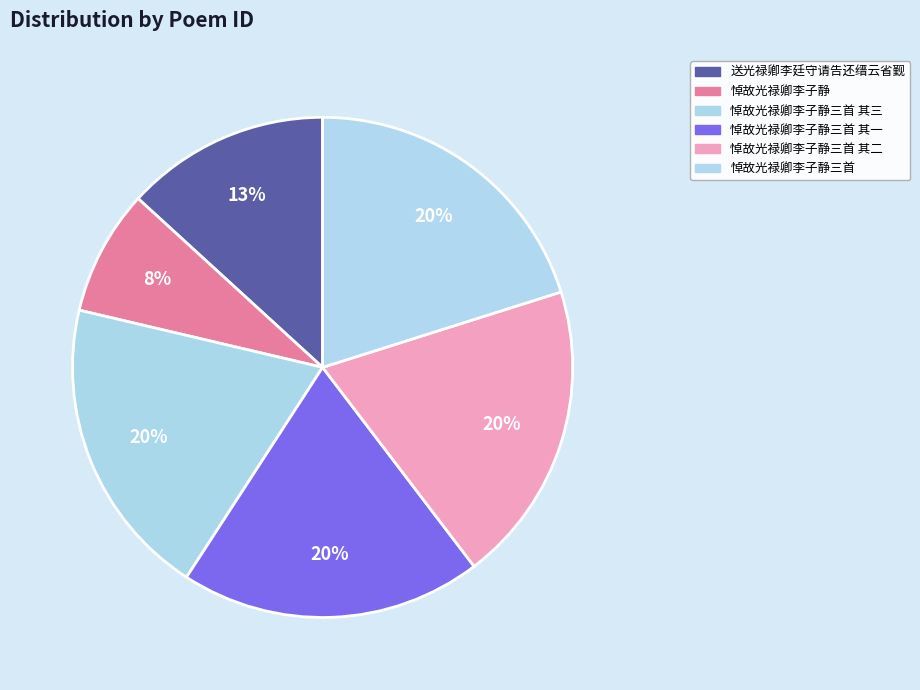

Which slice is the largest?

悼故光禄卿李子静三首